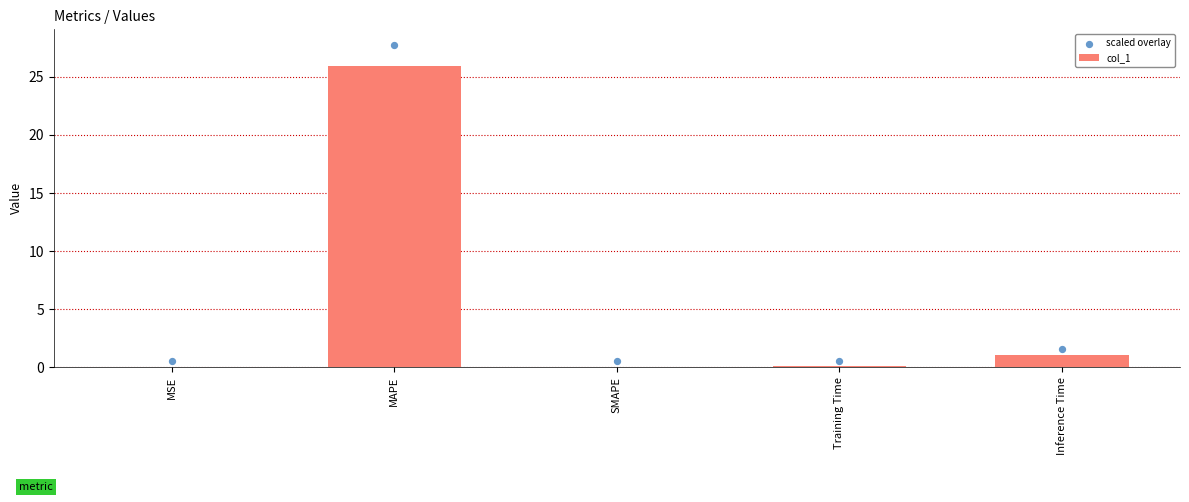

At which category is the sum across all series the highest?

MAPE